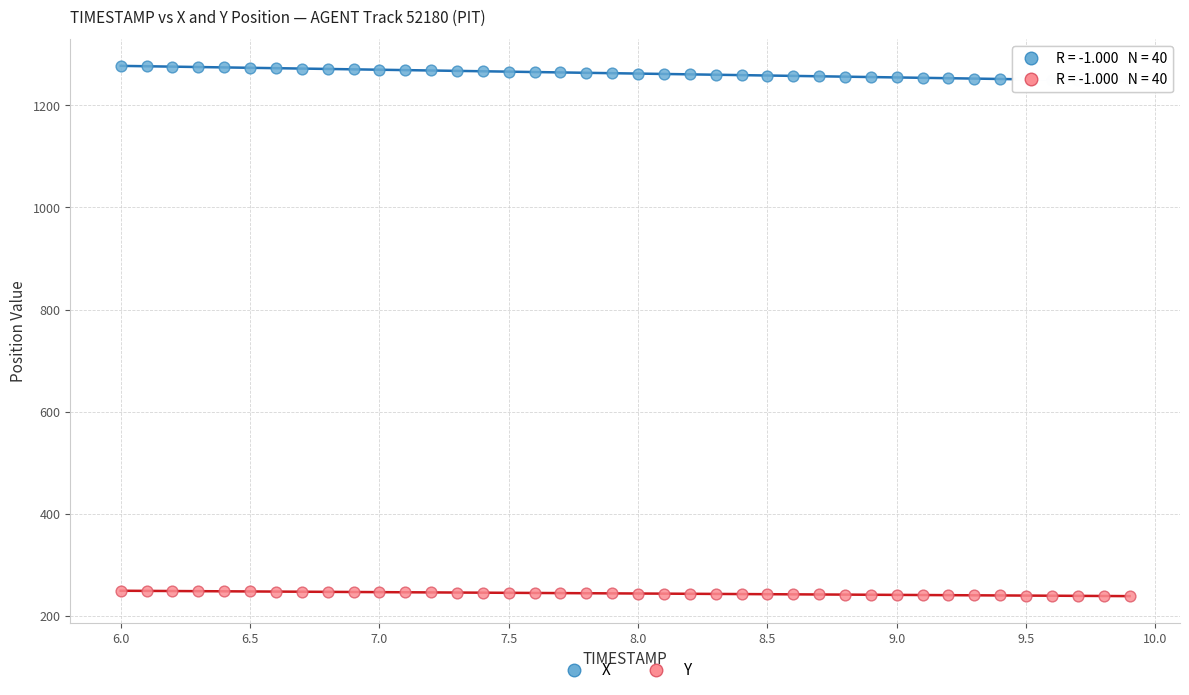

Which series contains the lowest Y value?

Y